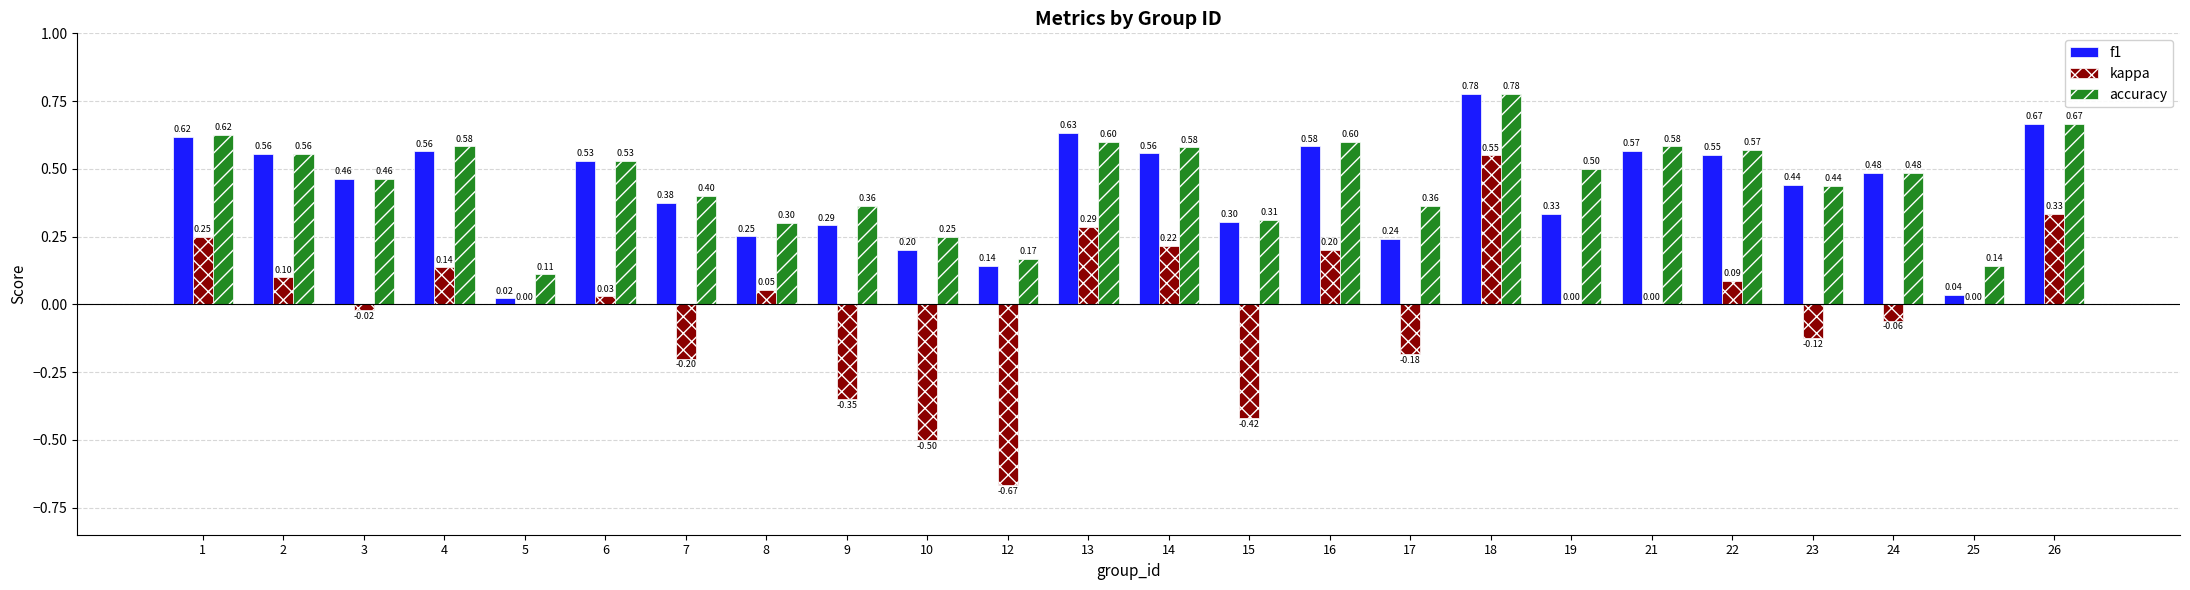

What is the total value across all series at 1?

1.5